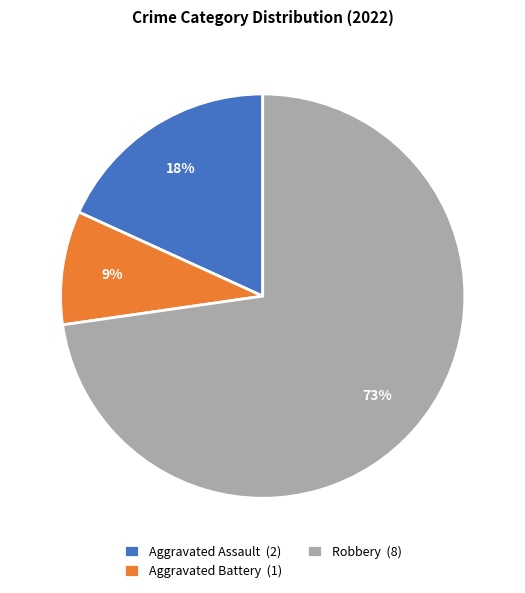

To the nearest percent, what percentage of the pie is Aggravated Assault?

18%